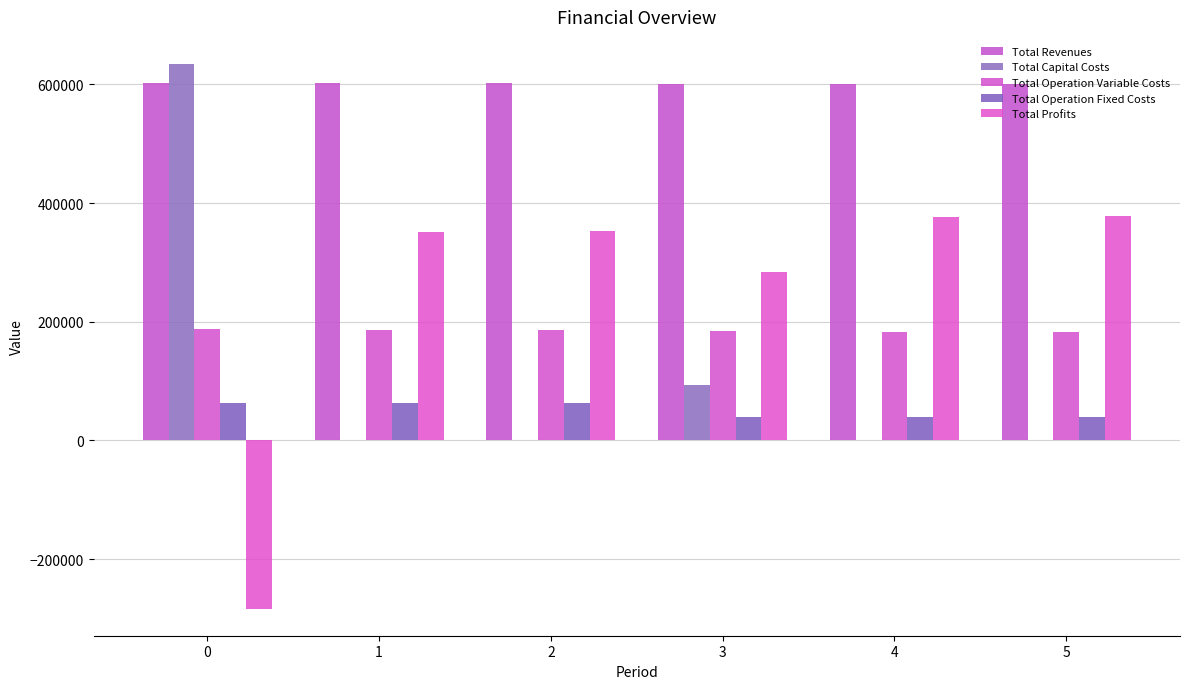

Which series has the widest spread of values?

Total Profits